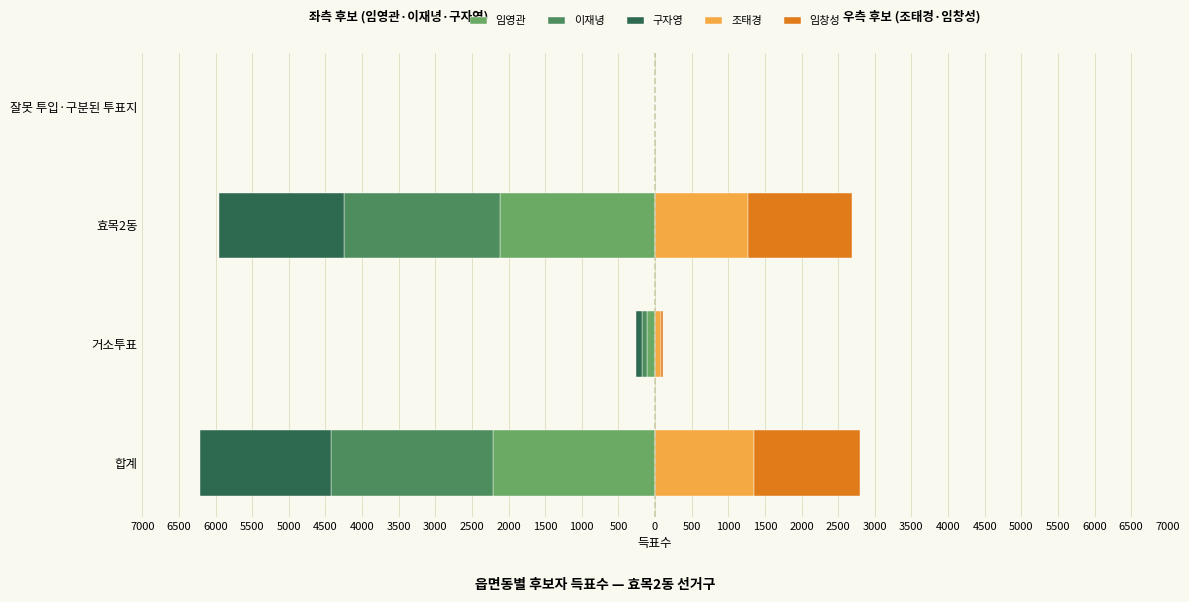

Which series changed the most between 거소투표 and 잘못 투입·구분된 투표지?

임영관